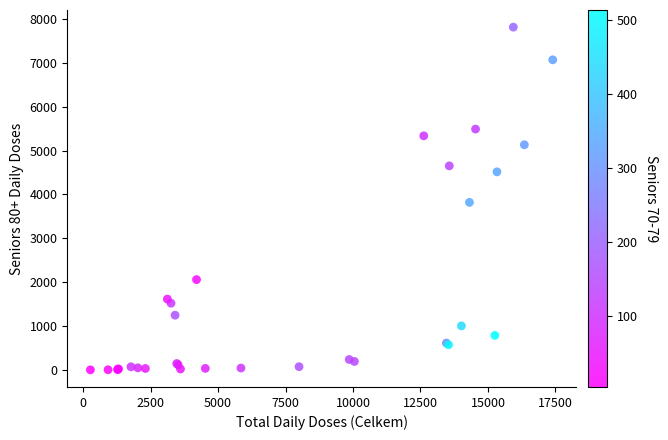

What Y value in the scatter plot is closest to 3907?

3819